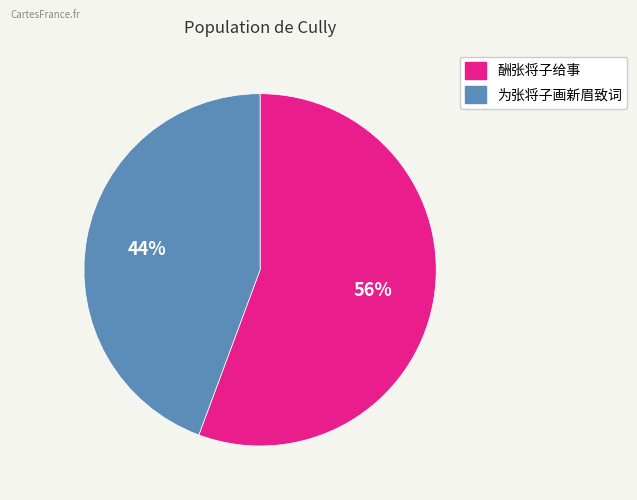

Rank the categories by value from highest to lowest.

酬张将子给事, 为张将子画新眉致词